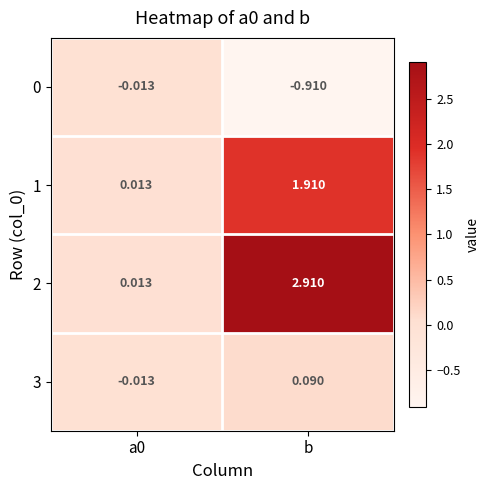

At which category is the sum across all series the highest?

b